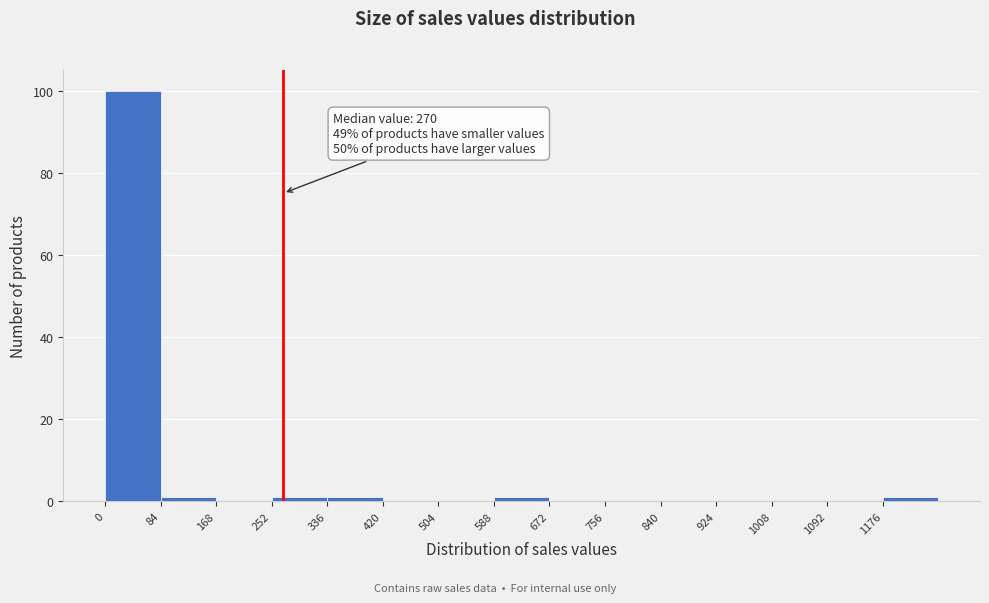

Over which range of the x-axis is the bar tallest?

0 to 80